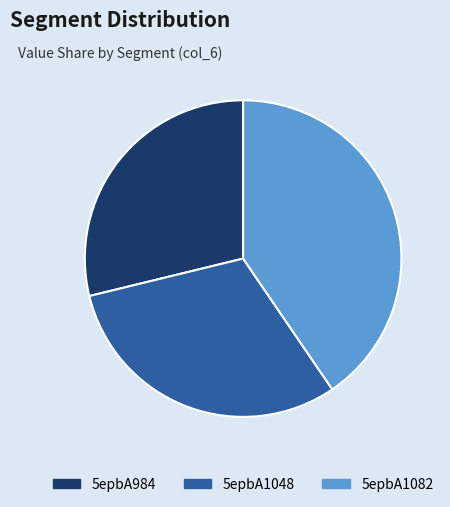

Count the number of slices in the pie.

3